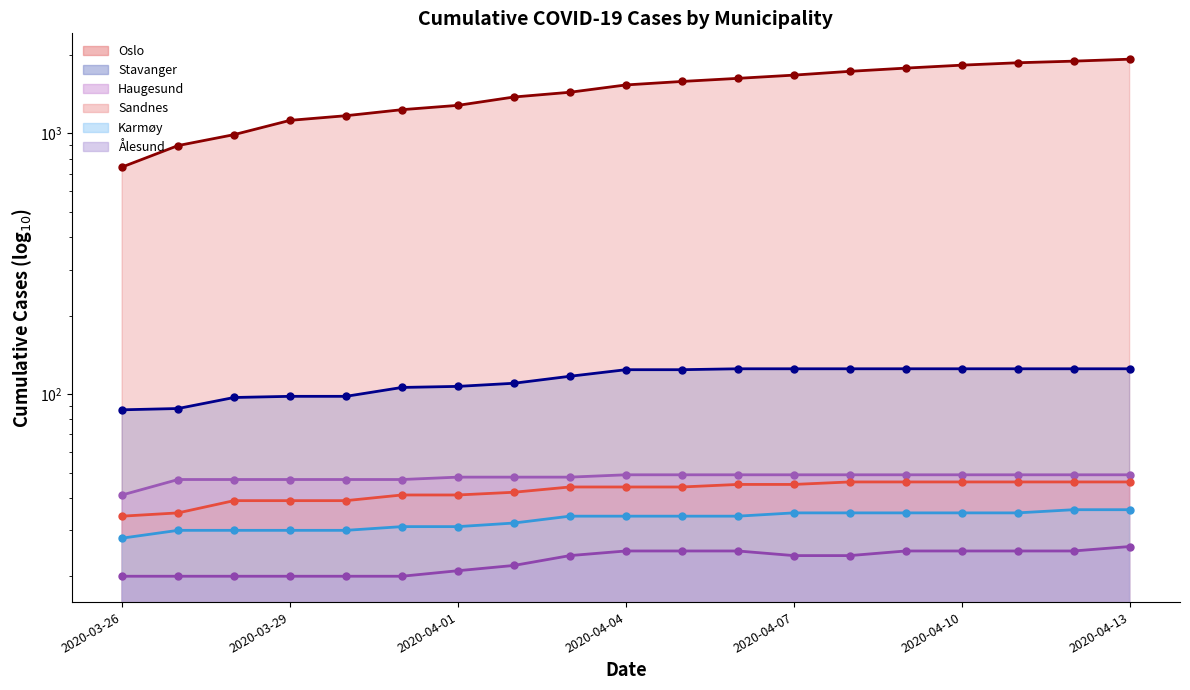

List the series in order of their peak value, lowest first.

Ålesund, Karmøy, Sandnes, Haugesund, Stavanger, Oslo